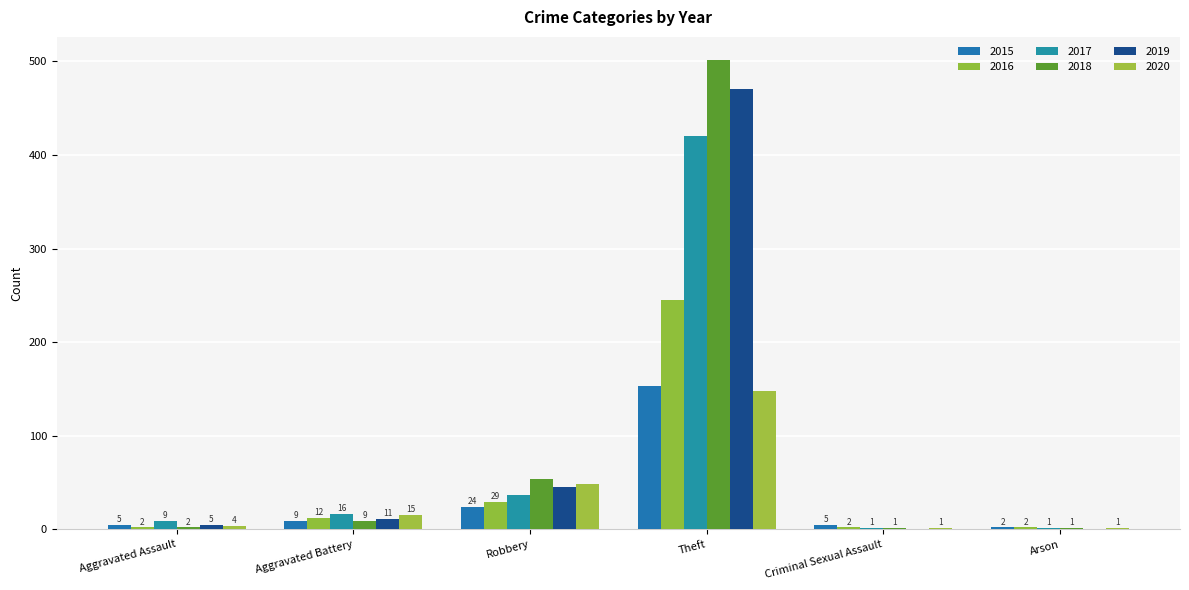

What is the value of the 2018 bar at the 6th from the left?

1